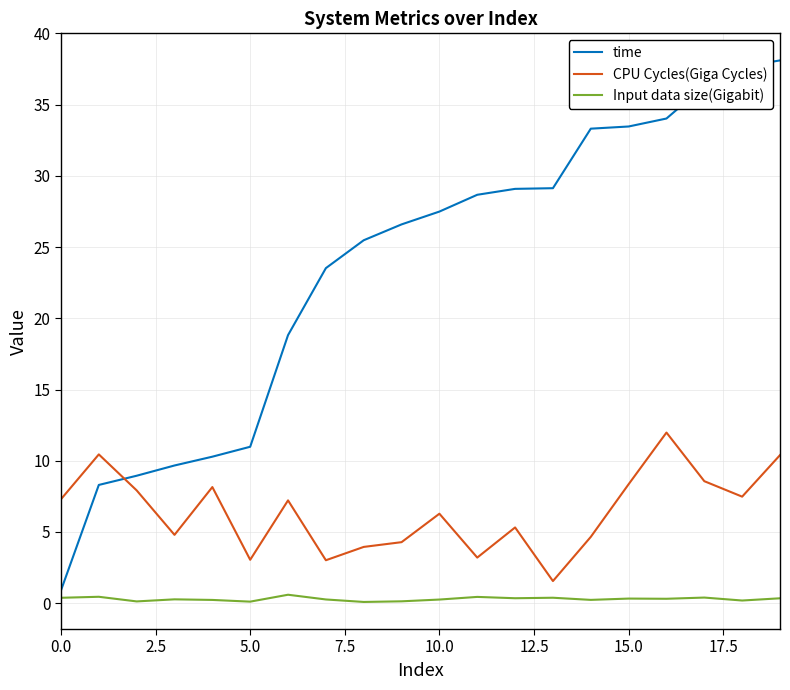

True or false: Input data size(Gigabit) and time cross at least once.

False